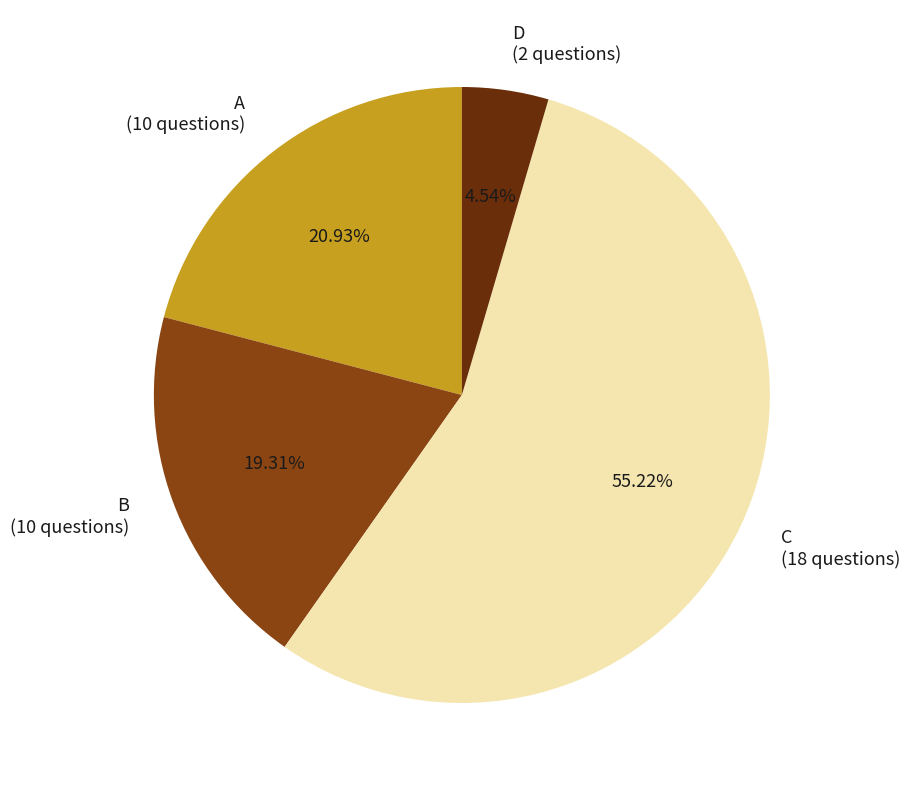

What percentage do B and A together represent?

40.2%